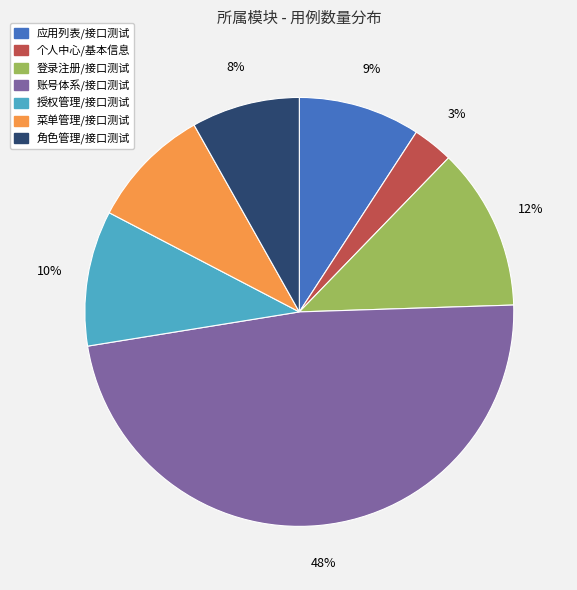

To the nearest percent, what is the difference between the largest and smallest slice percentages?

45%